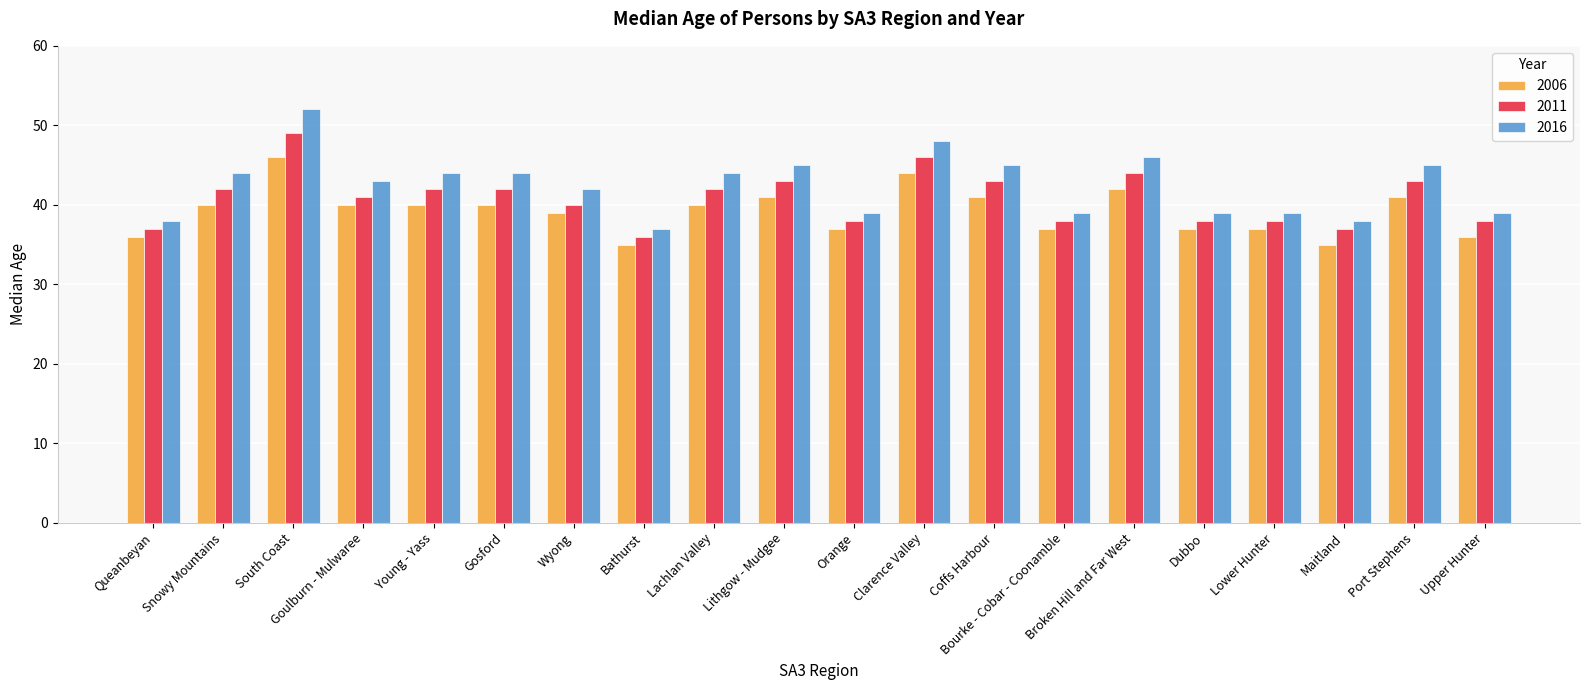

What is the total value across all series at Snowy Mountains?

126